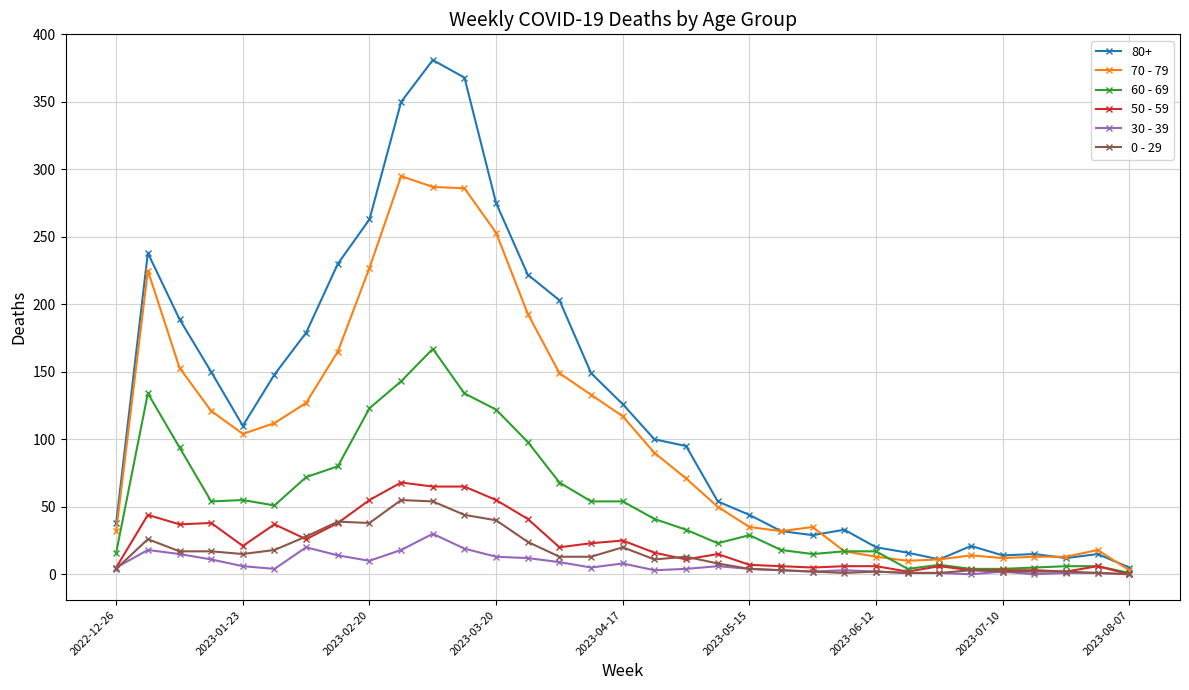

Which series has the largest total across all categories?

80+